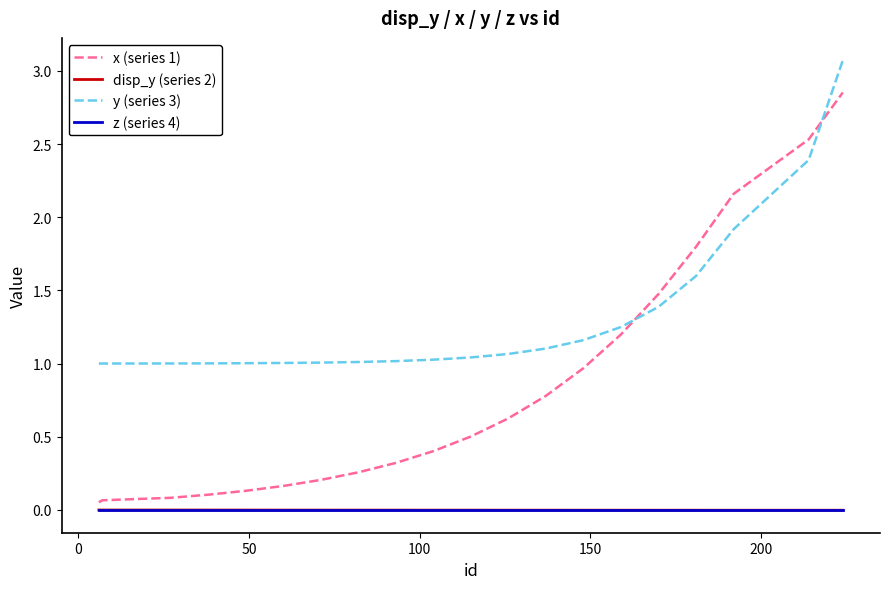

What is the highest value of the y (series 3) series?

3.1